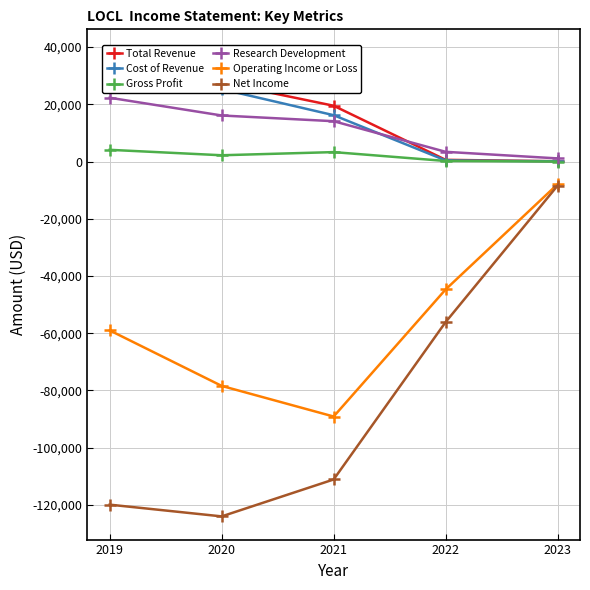

At which label does Gross Profit reach its peak?

2019